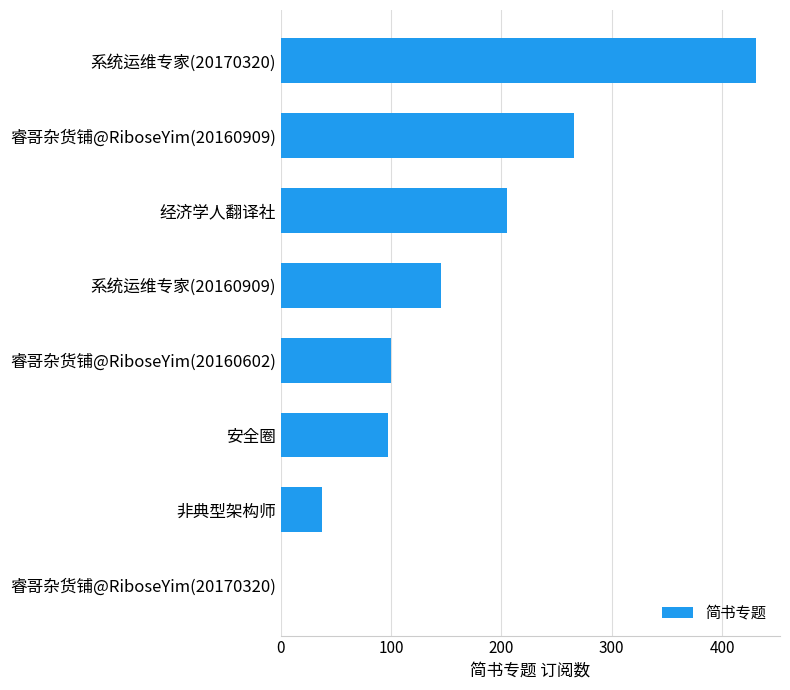

Reading top to bottom, what are all the values shown in this chart?

系统运维专家(20170320)=431	睿哥杂货铺@RiboseYim(20160909)=266	经济学人翻译社=205	系统运维专家(20160909)=145	睿哥杂货铺@RiboseYim(20160602)=100	安全圈=97	非典型架构师=37	睿哥杂货铺@RiboseYim(20170320)=0